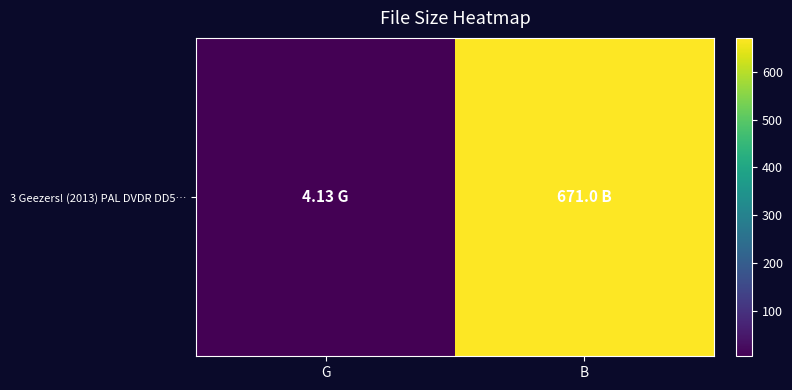

What is the maximum value shown in the chart?

671.0